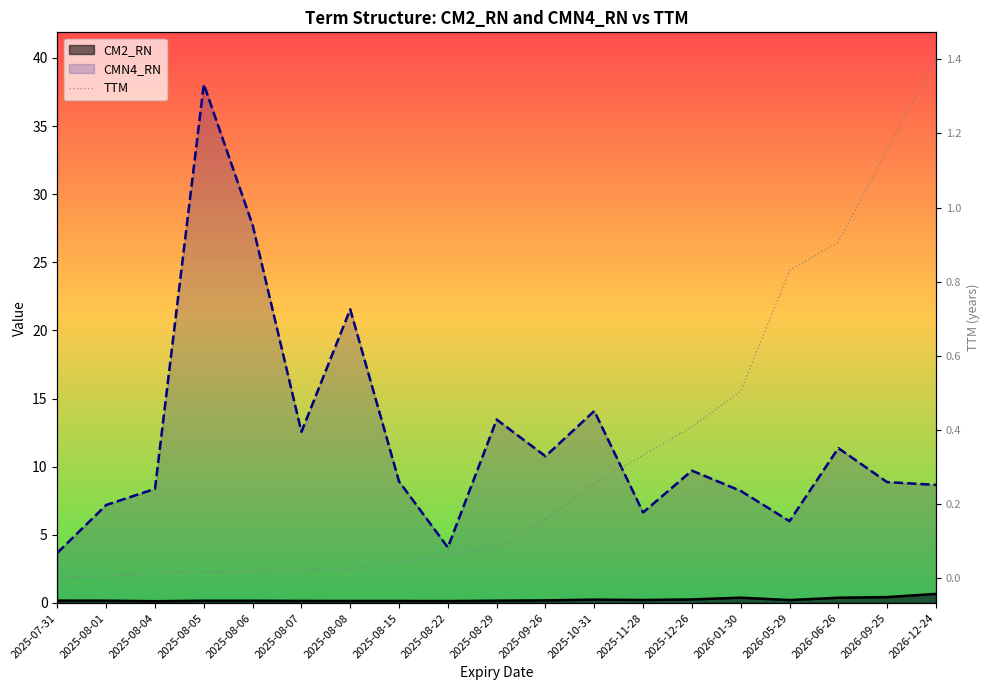

Does the chart display data point markers on the line(s)?

No